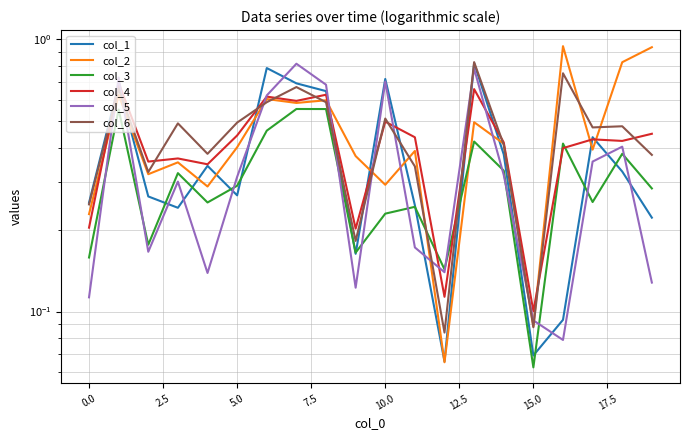

True or false: col_1 and col_4 intersect in this chart.

True